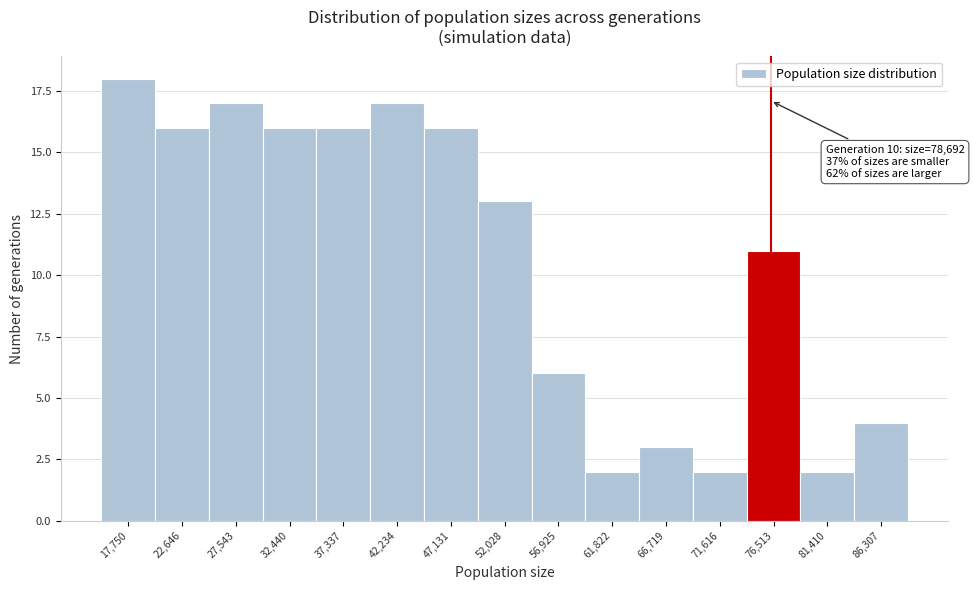

Reading right to left, what are all the values shown in this chart?

4	2	11	2	3	2	6	13	16	17	16	16	17	16	18